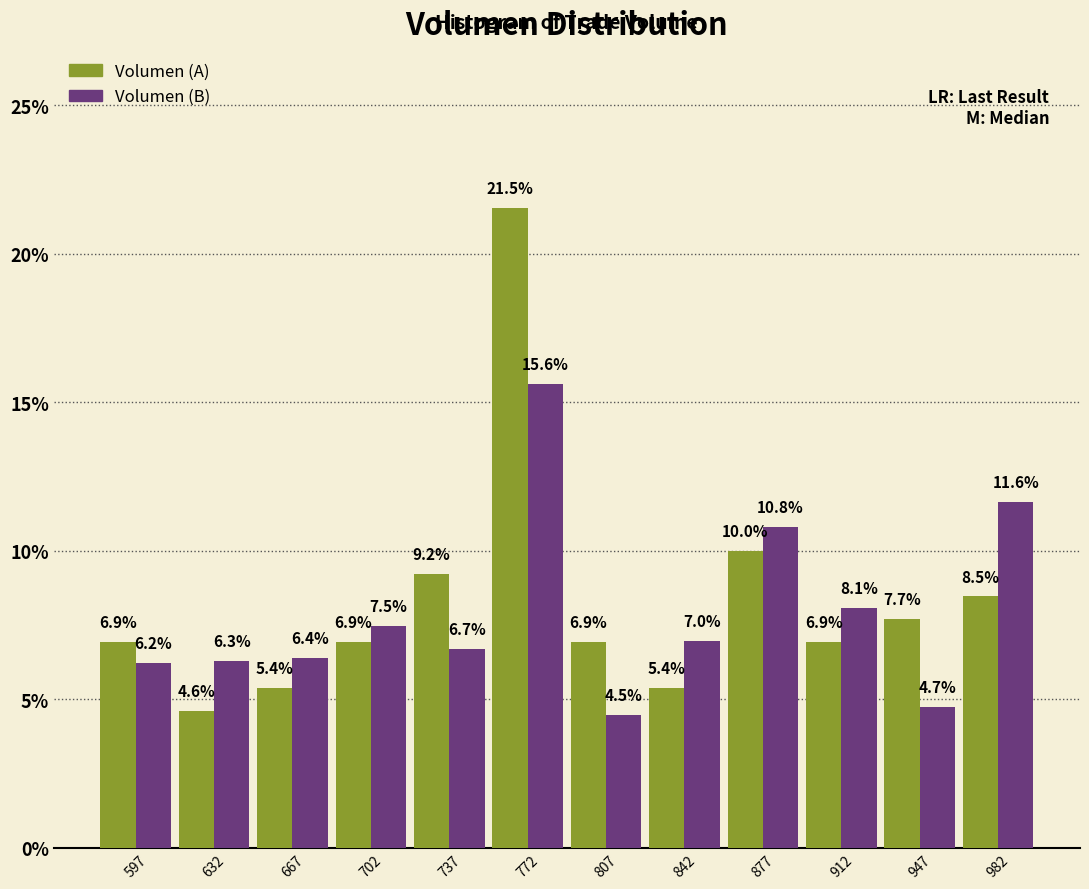

What is the height of the Volumen (A) bar covering 825 to 860 on the x-axis? The bar edges are not printed on the chart, so give them approximately, as read against the axis.

5.4